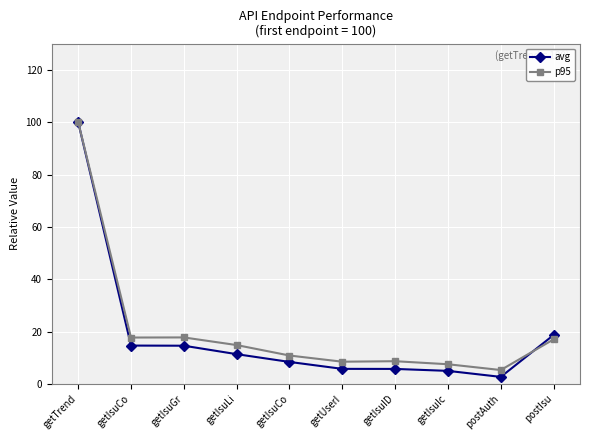

What is the lowest value of the p95 series?

5.3